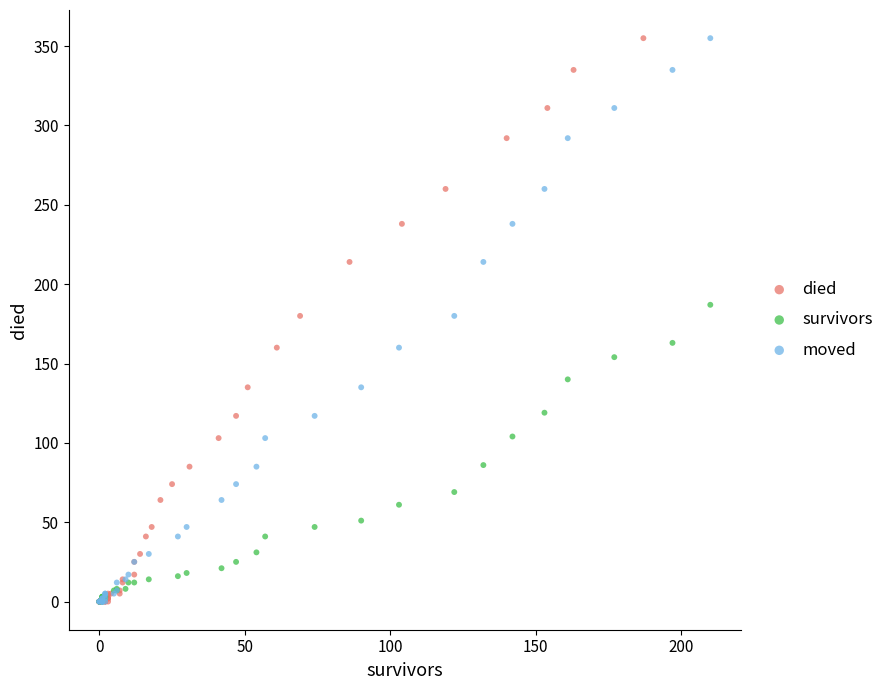

What are all the series names shown in the legend?

died, survivors, moved